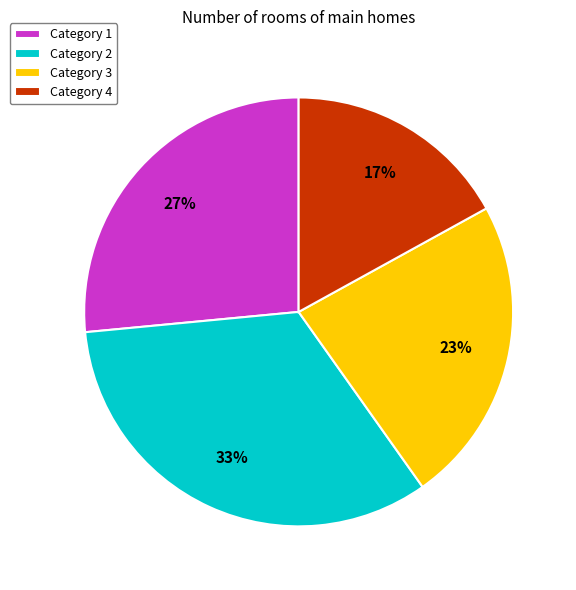

Is it true that Category 3 is 34% of the pie?

False